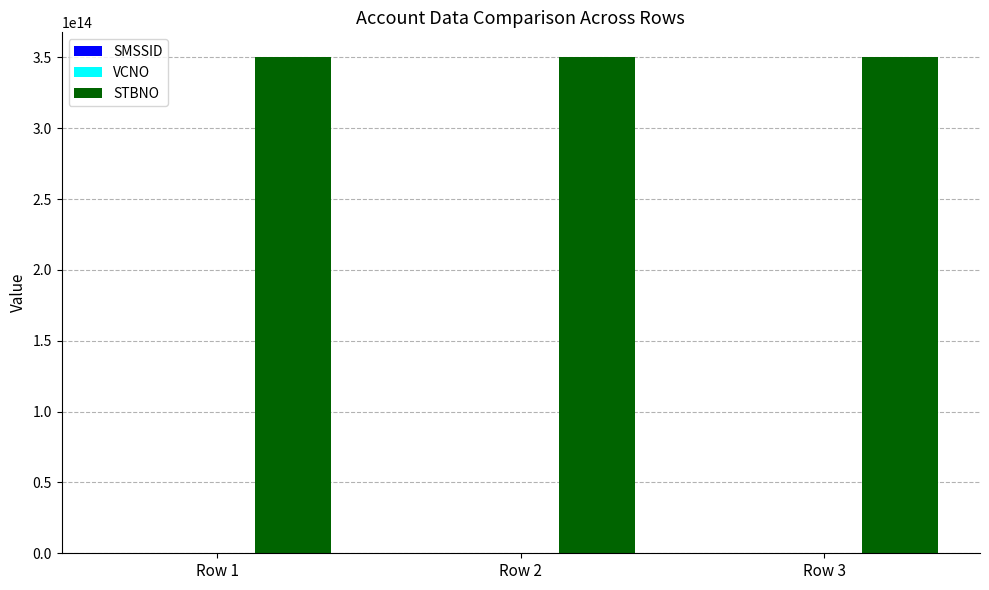

The value of STBNO at Row 3 is 350116359121225. True or false?

True